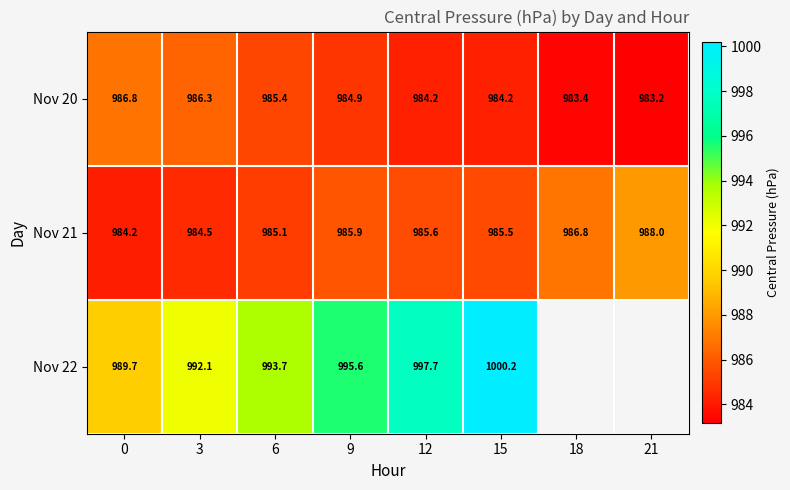

Which has a higher value, 21 or 12?

12